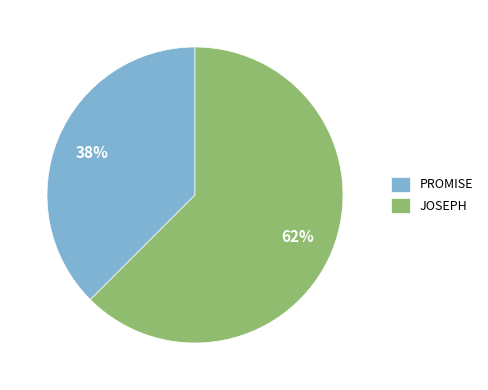

How many segments does this pie chart have?

2